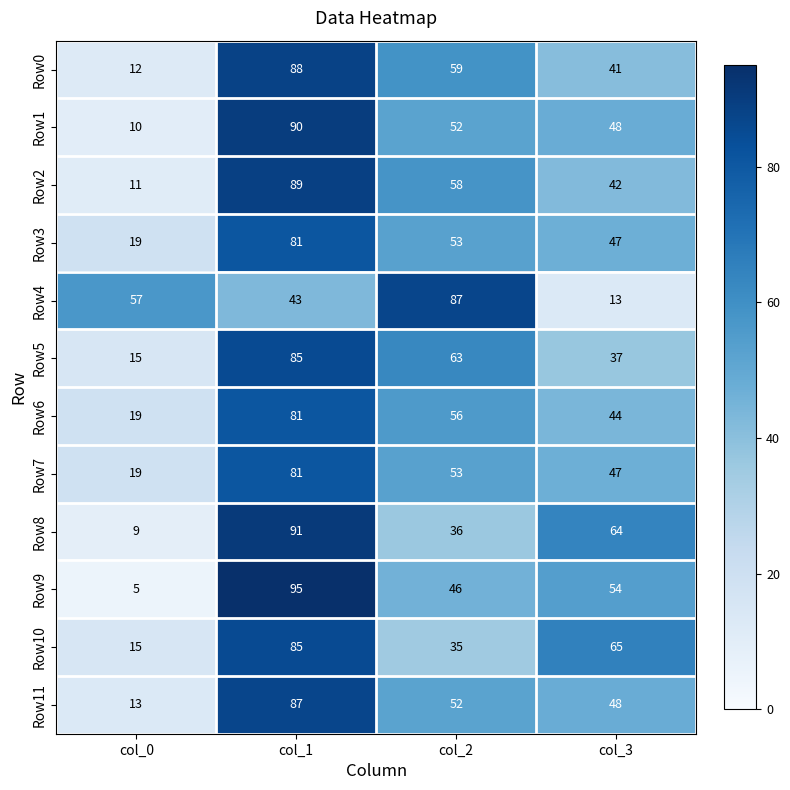

Count the Row2 values in the range 42 to 89.

3